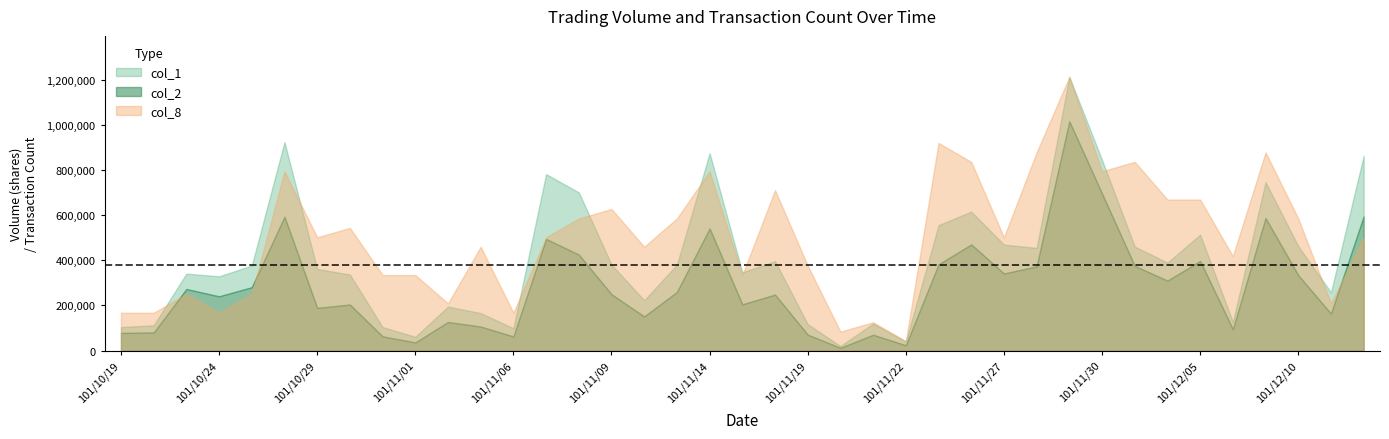

Which category has the highest value in the col_1 series?

101/11/29